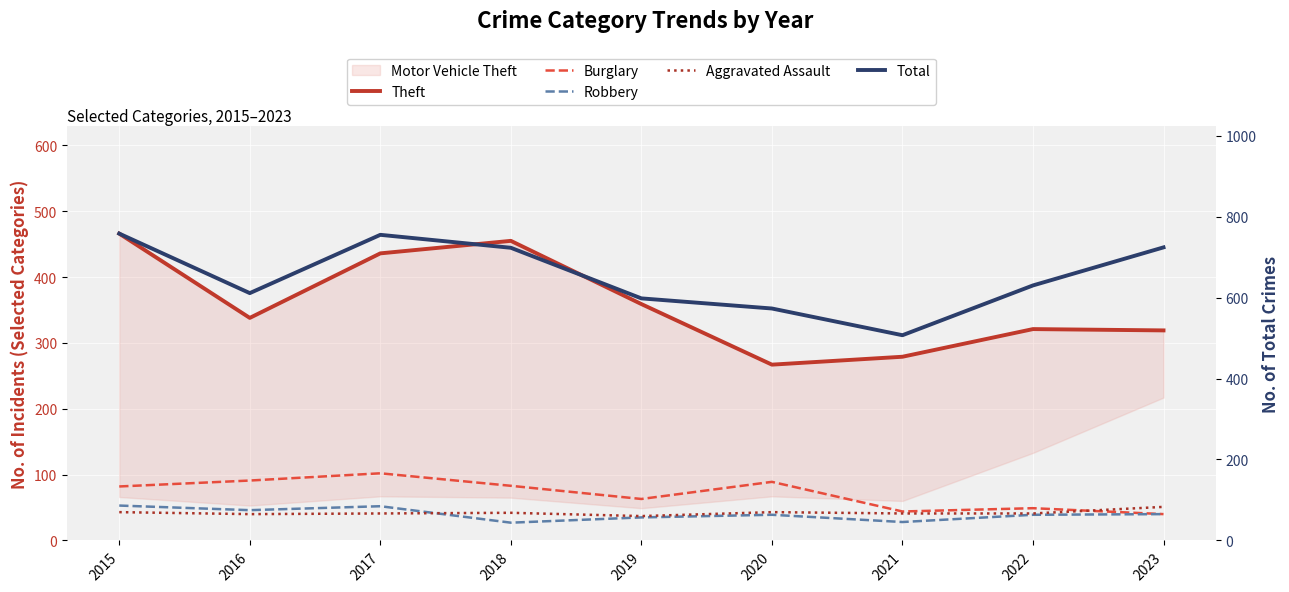

Which series has the largest range (max minus min)?

Total